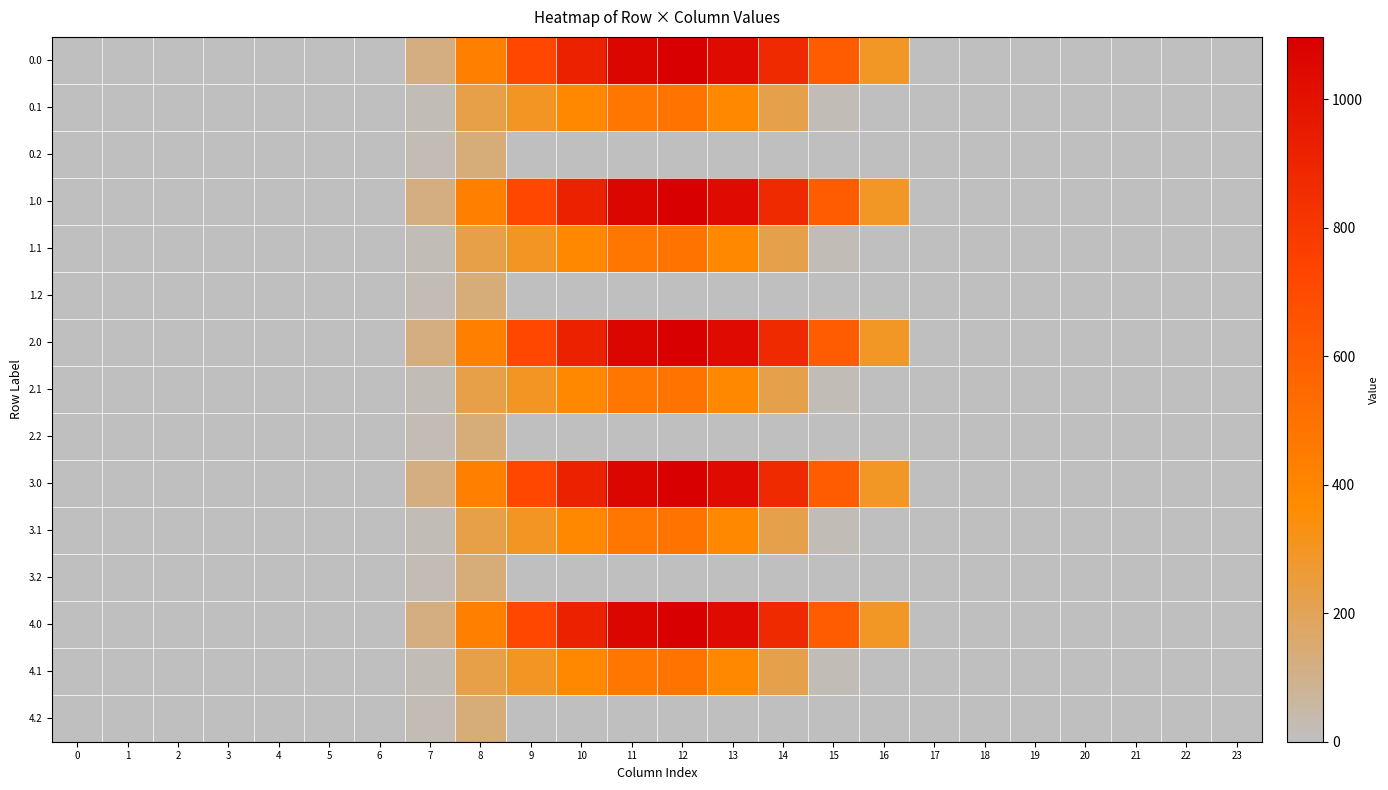

Reading left to right, extract all data points from this chart.

0.0: 0=0.0	1=0.0	2=0.0	3=0.0	4=0.0	5=0.0	6=0.0	7=120.6	8=430.3	9=716.9	10=916.2	11=1060.3	12=1096.7	13=1032.9	14=870.6	15=615.9	16=294.5	17=0.0	18=0.0	19=0.0	20=0.0	21=0.0	22=0.0	23=0.0
0.1: 0=0.0	1=0.0	2=0.0	3=0.0	4=0.0	5=0.0	6=0.0	7=17.7	8=227.5	9=295.9	10=388.1	11=471.7	12=485.4	13=382.7	14=219.2	15=17.3	16=0.0	17=0.0	18=0.0	19=0.0	20=0.0	21=0.0	22=0.0	23=0.0
0.2: 0=0.0	1=0.0	2=0.0	3=0.0	4=0.0	5=0.0	6=0.0	7=22.3	8=134.2	9=0.0	10=0.0	11=0.0	12=0.0	13=0.0	14=0.0	15=0.0	16=0.0	17=0.0	18=0.0	19=0.0	20=0.0	21=0.0	22=0.0	23=0.0
1.0: 0=0.0	1=0.0	2=0.0	3=0.0	4=0.0	5=0.0	6=0.0	7=120.6	8=430.3	9=716.9	10=916.2	11=1060.3	12=1096.7	13=1032.9	14=870.6	15=615.9	16=294.5	17=0.0	18=0.0	19=0.0	20=0.0	21=0.0	22=0.0	23=0.0
1.1: 0=0.0	1=0.0	2=0.0	3=0.0	4=0.0	5=0.0	6=0.0	7=17.7	8=227.5	9=295.9	10=388.1	11=471.7	12=485.4	13=382.7	14=219.2	15=17.3	16=0.0	17=0.0	18=0.0	19=0.0	20=0.0	21=0.0	22=0.0	23=0.0
1.2: 0=0.0	1=0.0	2=0.0	3=0.0	4=0.0	5=0.0	6=0.0	7=22.3	8=134.2	9=0.0	10=0.0	11=0.0	12=0.0	13=0.0	14=0.0	15=0.0	16=0.0	17=0.0	18=0.0	19=0.0	20=0.0	21=0.0	22=0.0	23=0.0
2.0: 0=0.0	1=0.0	2=0.0	3=0.0	4=0.0	5=0.0	6=0.0	7=120.6	8=430.3	9=716.9	10=916.2	11=1060.3	12=1096.7	13=1032.9	14=870.6	15=615.9	16=294.5	17=0.0	18=0.0	19=0.0	20=0.0	21=0.0	22=0.0	23=0.0
2.1: 0=0.0	1=0.0	2=0.0	3=0.0	4=0.0	5=0.0	6=0.0	7=17.7	8=227.5	9=295.9	10=388.1	11=471.7	12=485.4	13=382.7	14=219.2	15=17.3	16=0.0	17=0.0	18=0.0	19=0.0	20=0.0	21=0.0	22=0.0	23=0.0
2.2: 0=0.0	1=0.0	2=0.0	3=0.0	4=0.0	5=0.0	6=0.0	7=22.3	8=134.2	9=0.0	10=0.0	11=0.0	12=0.0	13=0.0	14=0.0	15=0.0	16=0.0	17=0.0	18=0.0	19=0.0	20=0.0	21=0.0	22=0.0	23=0.0
3.0: 0=0.0	1=0.0	2=0.0	3=0.0	4=0.0	5=0.0	6=0.0	7=120.6	8=430.3	9=716.9	10=916.2	11=1060.3	12=1096.7	13=1032.9	14=870.6	15=615.9	16=294.5	17=0.0	18=0.0	19=0.0	20=0.0	21=0.0	22=0.0	23=0.0
3.1: 0=0.0	1=0.0	2=0.0	3=0.0	4=0.0	5=0.0	6=0.0	7=17.7	8=227.5	9=295.9	10=388.1	11=471.7	12=485.4	13=382.7	14=219.2	15=17.3	16=0.0	17=0.0	18=0.0	19=0.0	20=0.0	21=0.0	22=0.0	23=0.0
3.2: 0=0.0	1=0.0	2=0.0	3=0.0	4=0.0	5=0.0	6=0.0	7=22.3	8=134.2	9=0.0	10=0.0	11=0.0	12=0.0	13=0.0	14=0.0	15=0.0	16=0.0	17=0.0	18=0.0	19=0.0	20=0.0	21=0.0	22=0.0	23=0.0
4.0: 0=0.0	1=0.0	2=0.0	3=0.0	4=0.0	5=0.0	6=0.0	7=120.6	8=430.3	9=716.9	10=916.2	11=1060.3	12=1096.7	13=1032.9	14=870.6	15=615.9	16=294.5	17=0.0	18=0.0	19=0.0	20=0.0	21=0.0	22=0.0	23=0.0
4.1: 0=0.0	1=0.0	2=0.0	3=0.0	4=0.0	5=0.0	6=0.0	7=17.7	8=227.5	9=295.9	10=388.1	11=471.7	12=485.4	13=382.7	14=219.2	15=17.3	16=0.0	17=0.0	18=0.0	19=0.0	20=0.0	21=0.0	22=0.0	23=0.0
4.2: 0=0.0	1=0.0	2=0.0	3=0.0	4=0.0	5=0.0	6=0.0	7=22.3	8=134.2	9=0.0	10=0.0	11=0.0	12=0.0	13=0.0	14=0.0	15=0.0	16=0.0	17=0.0	18=0.0	19=0.0	20=0.0	21=0.0	22=0.0	23=0.0